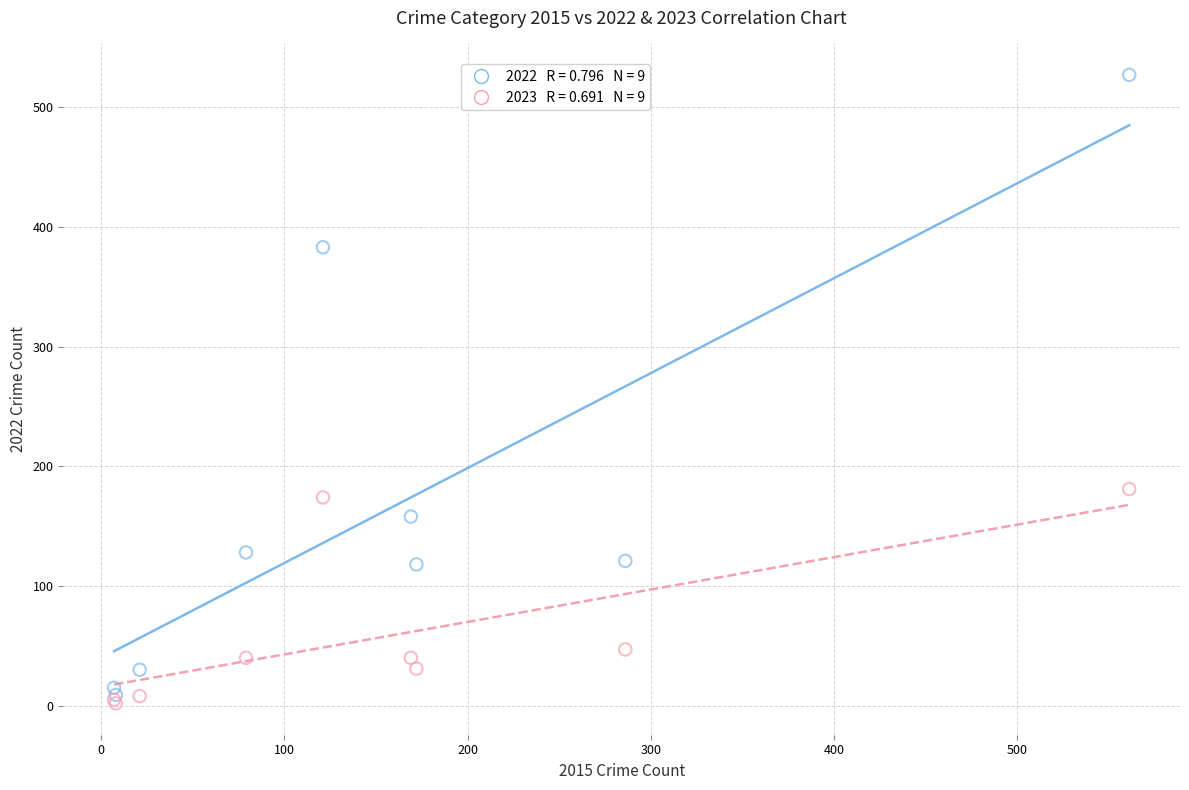

Across all series, what Y value is closest to 264?

181